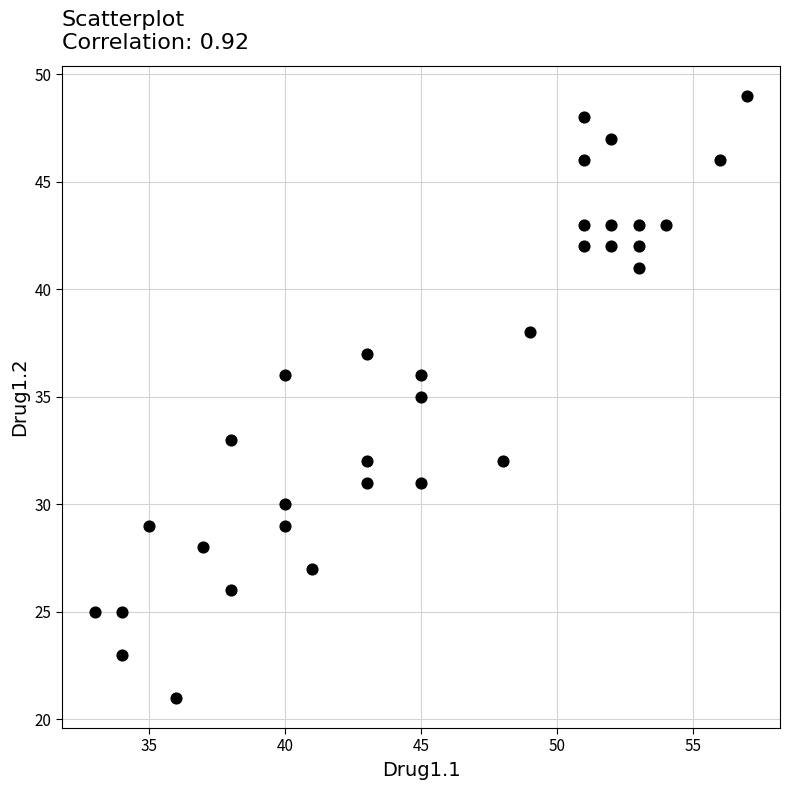

What is the range of X values (max minus min)?

24